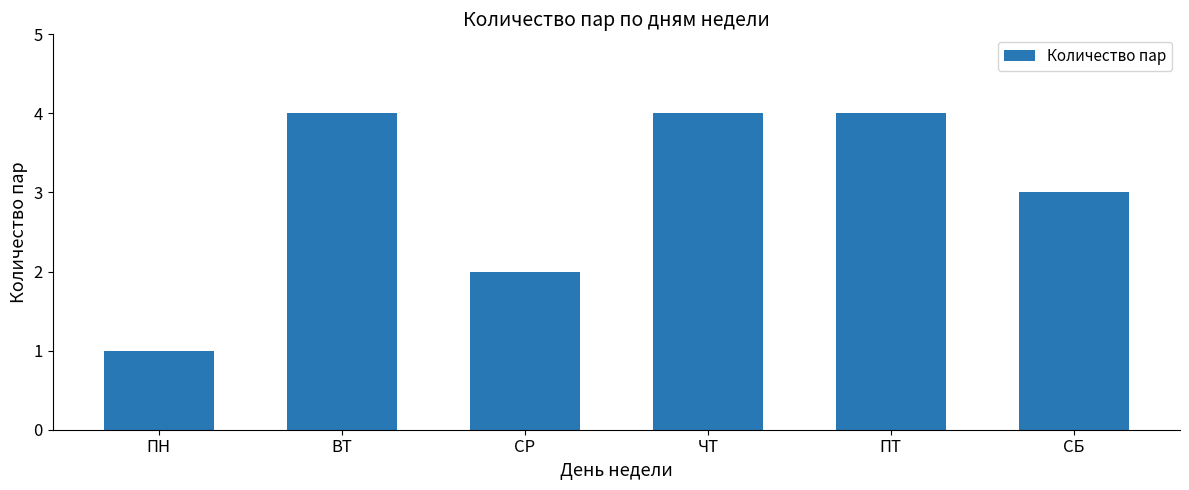

How many bars are there in total?

6